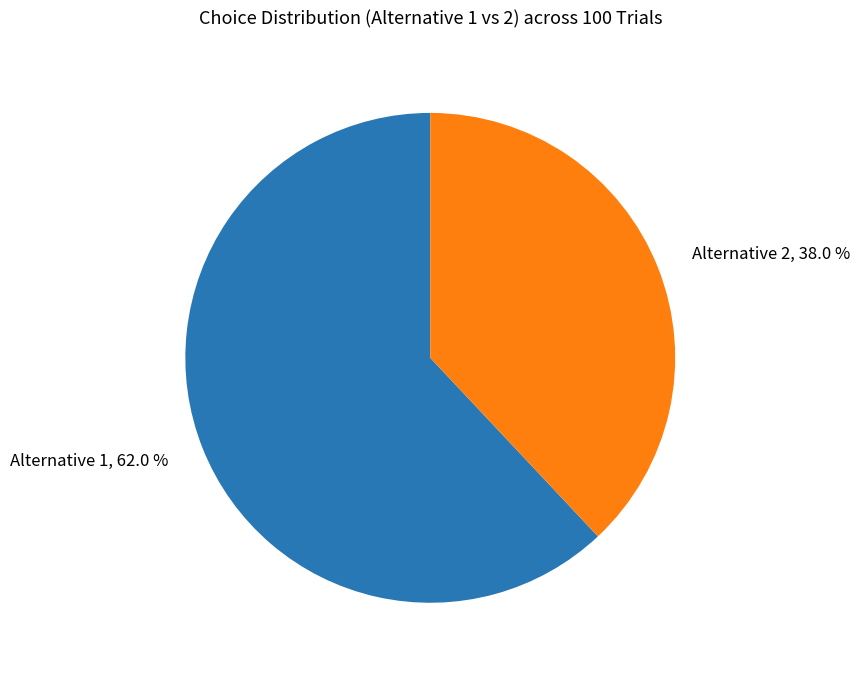

Does Alternative 1, 62.0 % account for over 50% of the chart?

Yes